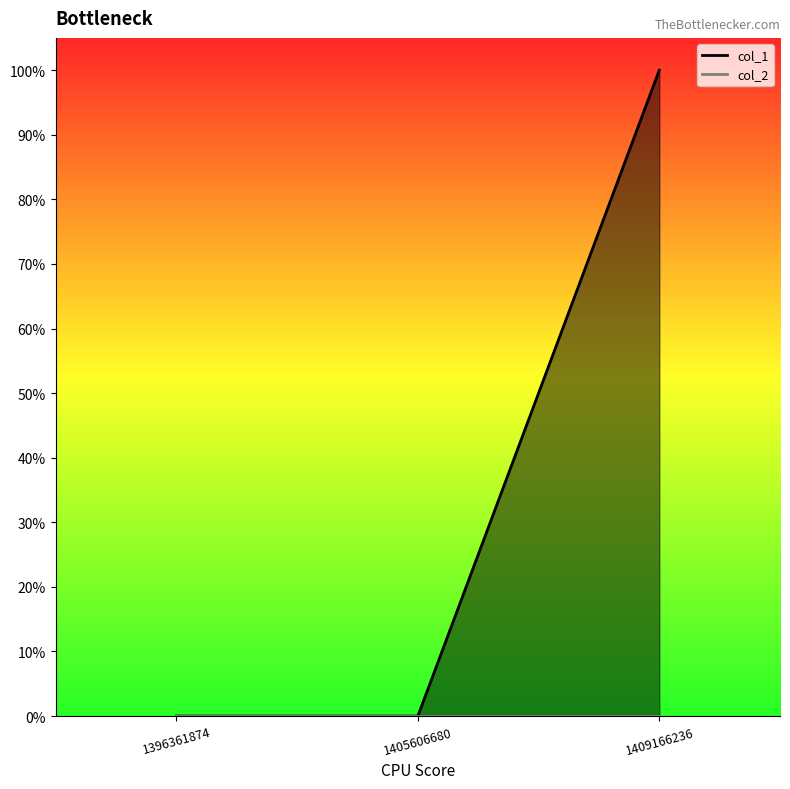

Count the number of data series in this chart.

2